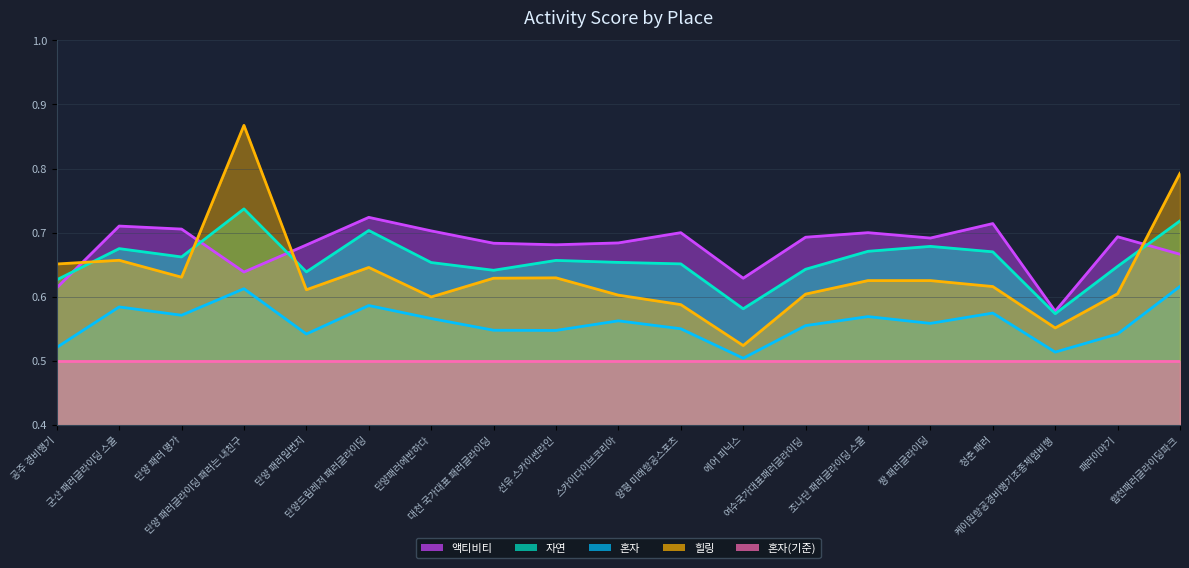

Which category has the highest value across all series?

단양 패러글라이딩 패러는 내친구